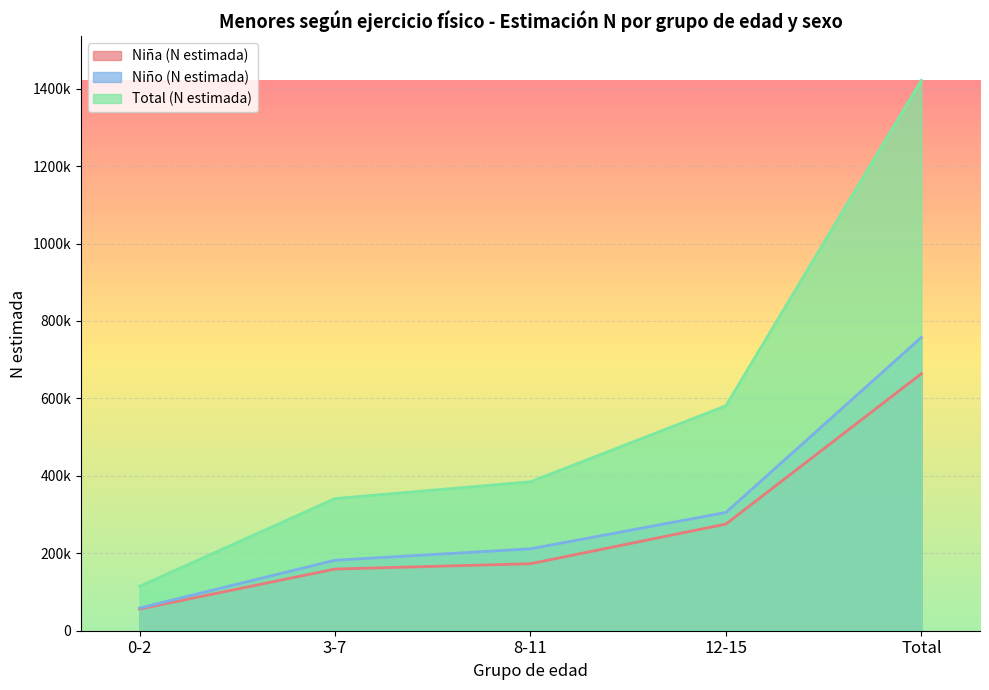

What is the maximum value shown in the chart?

1421526